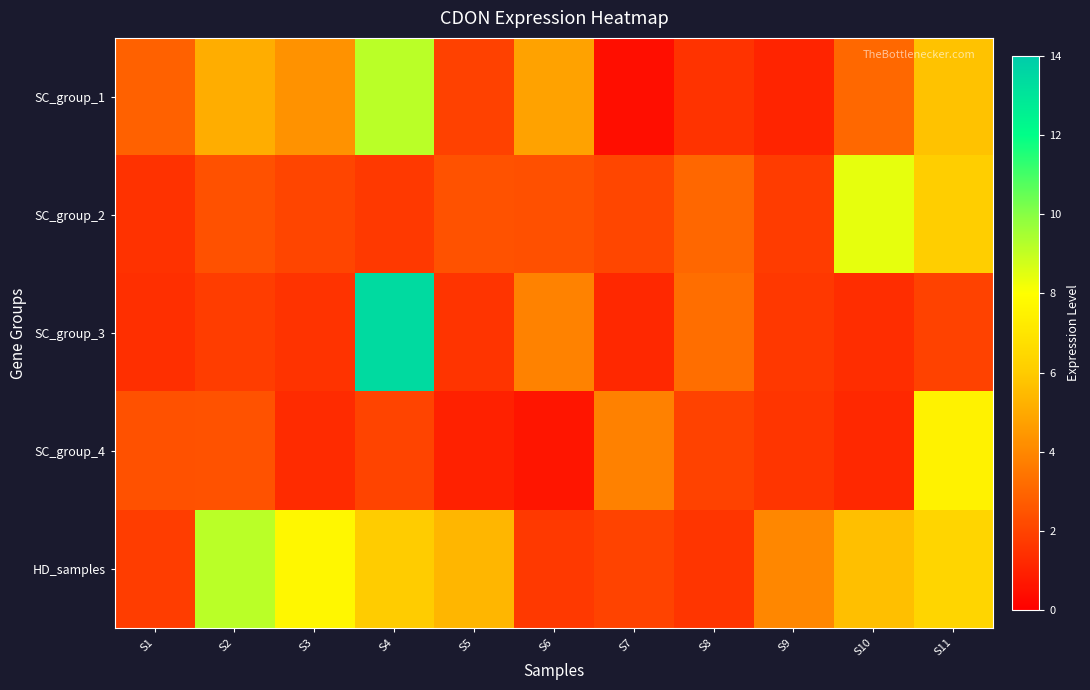

Reading right to left, what are all the values shown in this chart?

SC_group_1: S11=5.7	S10=3.1	S9=1.1	S8=1.5	S7=0.4	S6=4.8	S5=1.9	S4=9.2	S3=4.3	S2=5.1	S1=2.9
SC_group_2: S11=6.1	S10=8.4	S9=1.8	S8=3.1	S7=2.1	S6=2.4	S5=2.5	S4=1.7	S3=2.1	S2=2.4	S1=1.5
SC_group_3: S11=1.9	S10=1.4	S9=1.7	S8=3.3	S7=1.2	S6=3.9	S5=1.5	S4=13.4	S3=1.5	S2=1.8	S1=1.4
SC_group_4: S11=7.5	S10=1.2	S9=1.6	S8=2.0	S7=3.8	S6=0.7	S5=1.0	S4=2.0	S3=1.3	S2=2.5	S1=2.4
HD_samples: S11=6.4	S10=5.7	S9=4.0	S8=1.6	S7=2.0	S6=1.7	S5=5.4	S4=6.0	S3=7.7	S2=9.2	S1=1.8